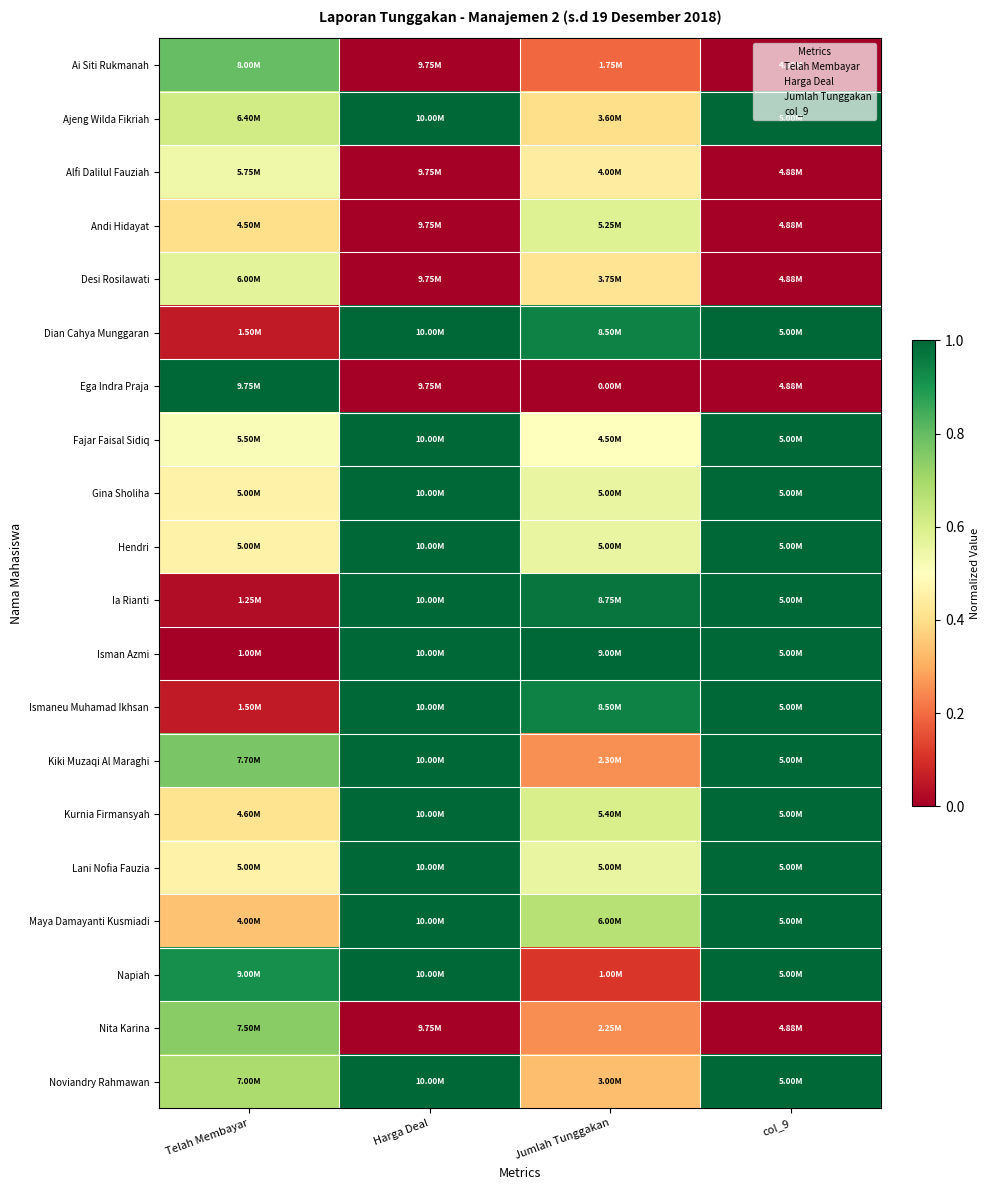

Rank the series at Jumlah Tunggakan from highest to lowest value.

Isman Azmi, Ia Rianti, Dian Cahya Munggaran, Ismaneu Muhamad Ikhsan, Maya Damayanti Kusmiadi, Kurnia Firmansyah, Andi Hidayat, Gina Sholiha, Hendri, Lani Nofia Fauzia, Fajar Faisal Sidiq, Alfi Dalilul Fauziah, Desi Rosilawati, Ajeng Wilda Fikriah, Noviandry Rahmawan, Kiki Muzaqi Al Maraghi, Nita Karina, Ai Siti Rukmanah, Napiah, Ega Indra Praja